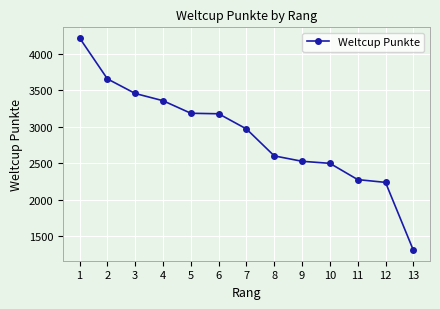

What is the sum of all values?

37444